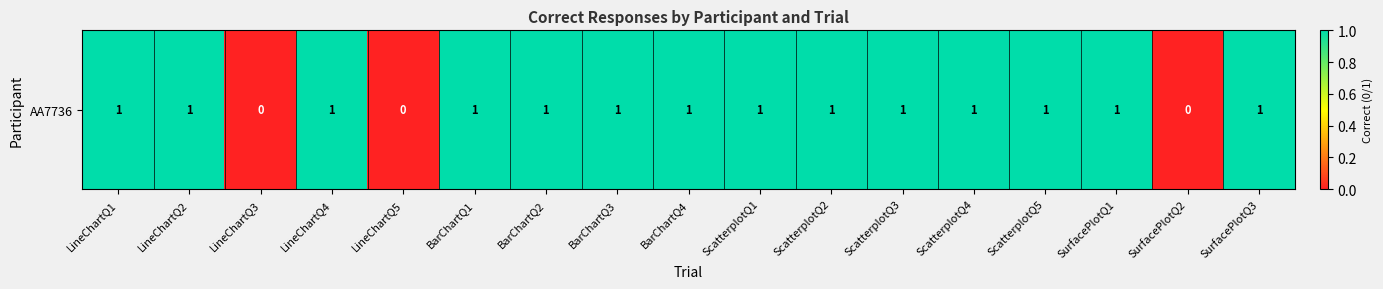

The chart shows a value of 0 at LineChartQ2. True or false?

False